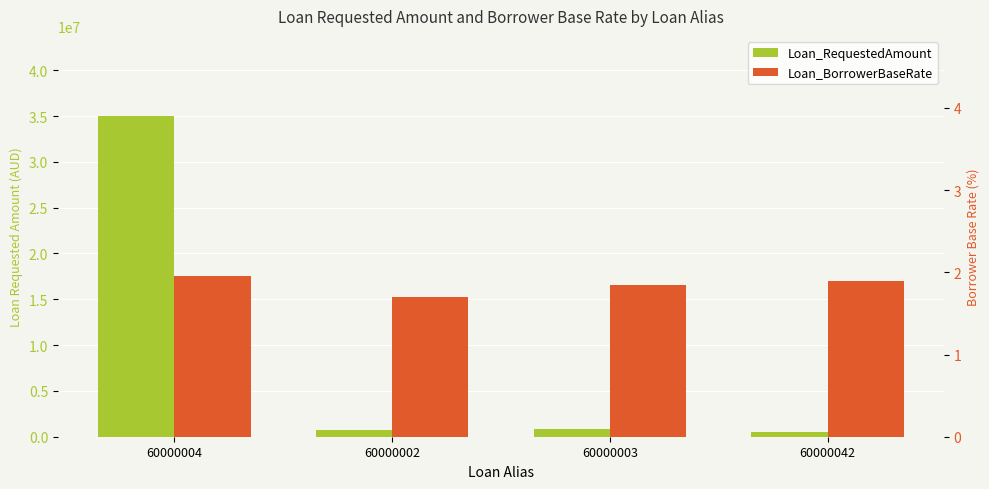

Does the chart contain stacked bars?

No